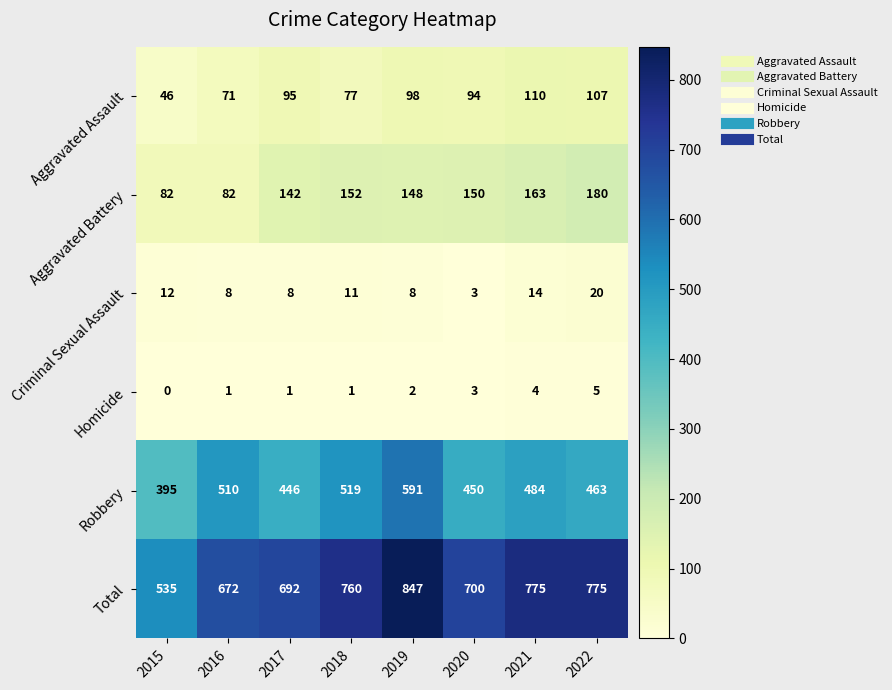

Rank the series by their maximum value, from lowest to highest.

Homicide, Criminal Sexual Assault, Aggravated Assault, Aggravated Battery, Robbery, Total